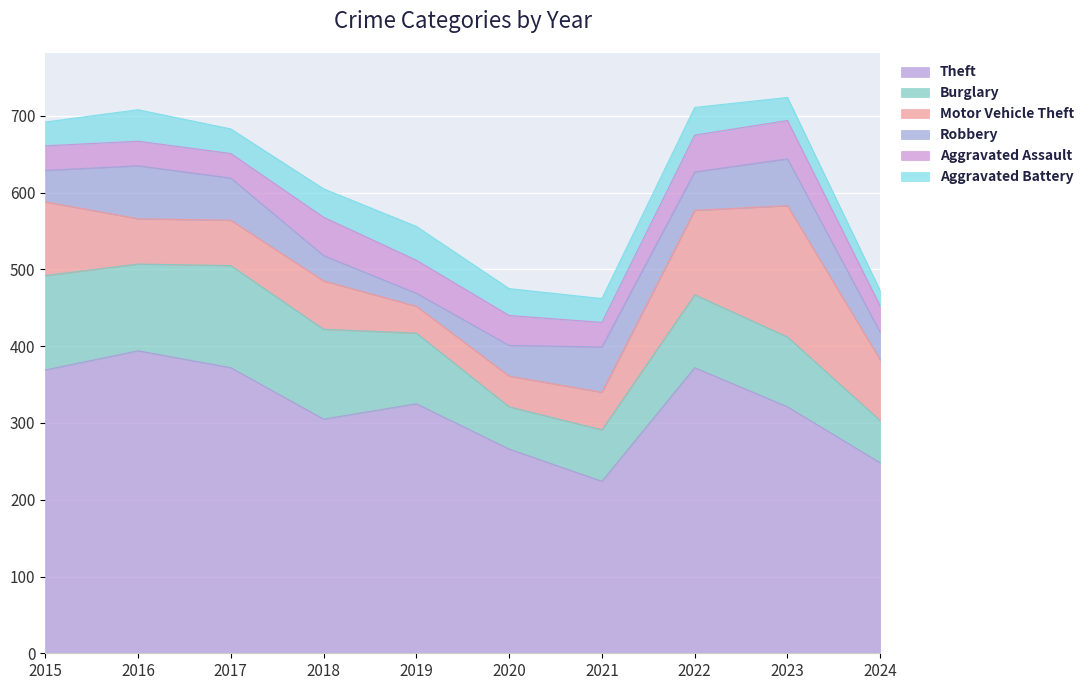

Is the value of Aggravated Assault at 2019 greater than the value of Burglary at 2024?

No